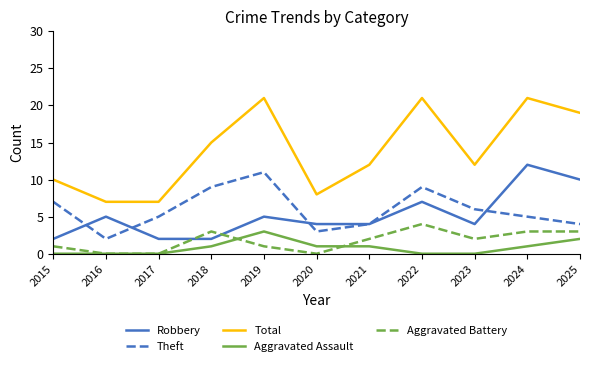

Is it true that Theft equals 4 at 2025?

True